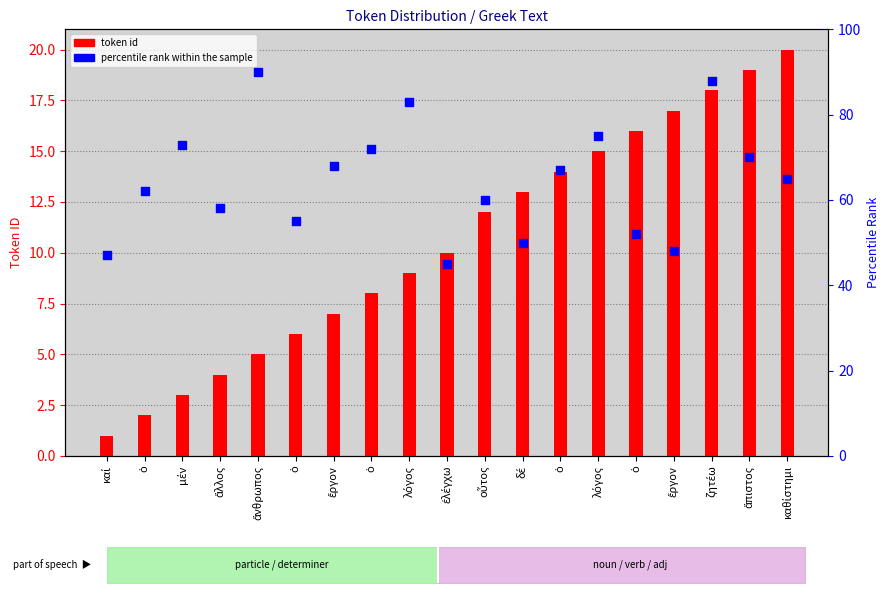

Which series contains the highest Y value?

percentile rank within the sample